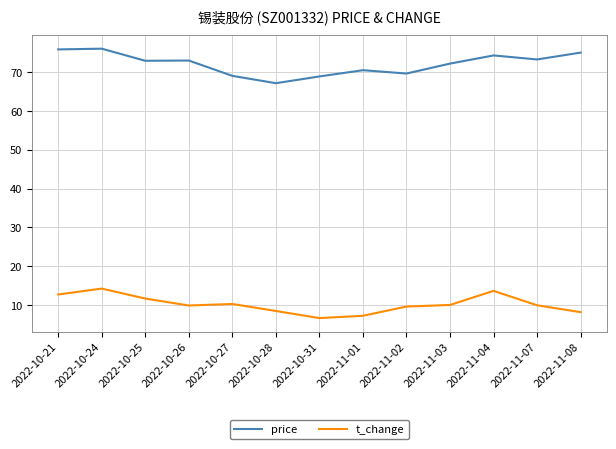

What is the difference between the highest and lowest values at 2022-11-01?

63.3